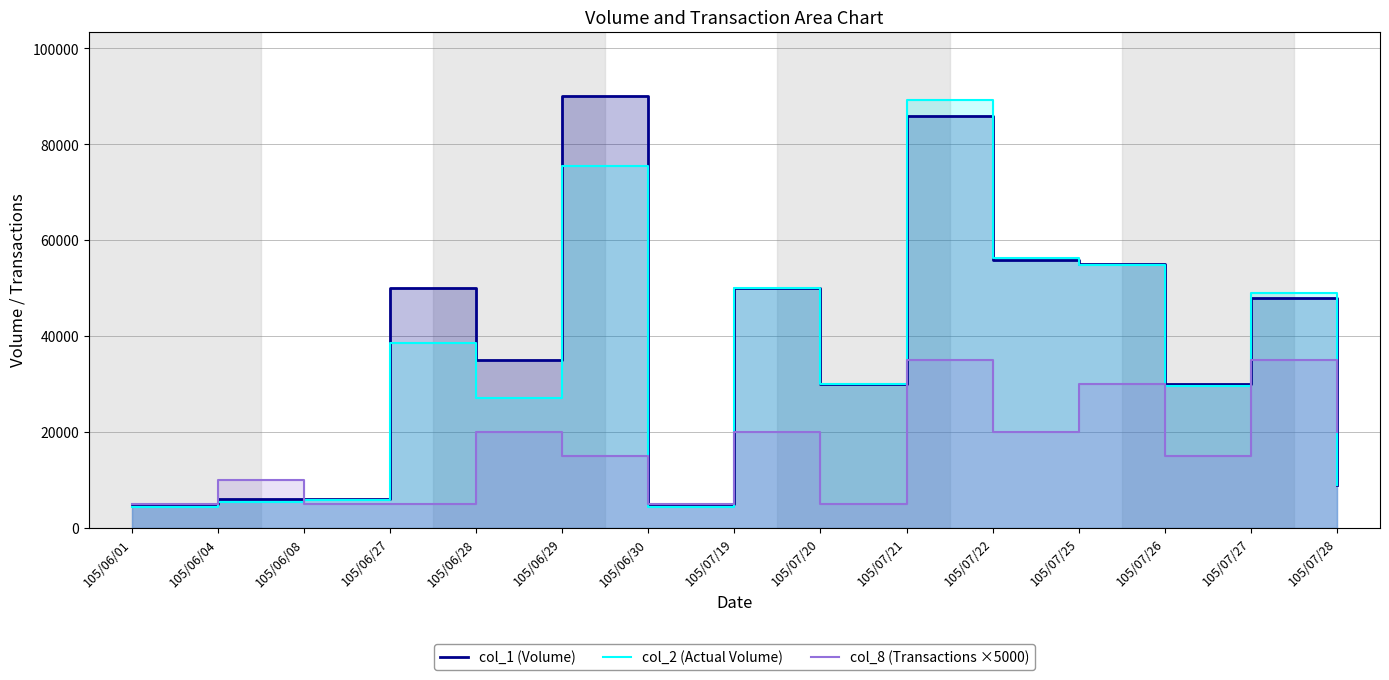

What is the minimum value shown in the chart?

4400